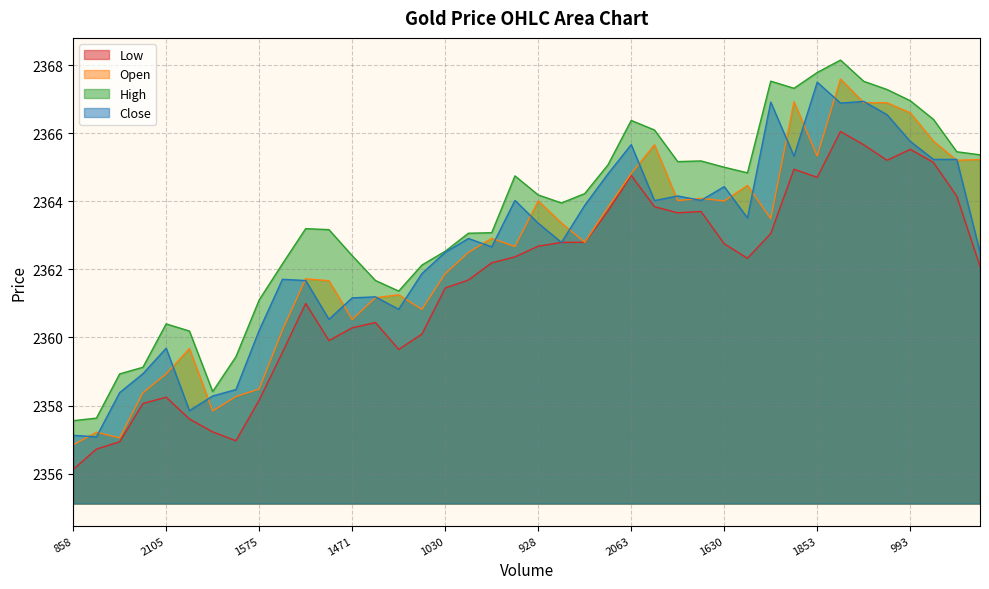

What is the difference between the maximum and minimum values in the High series?

10.6